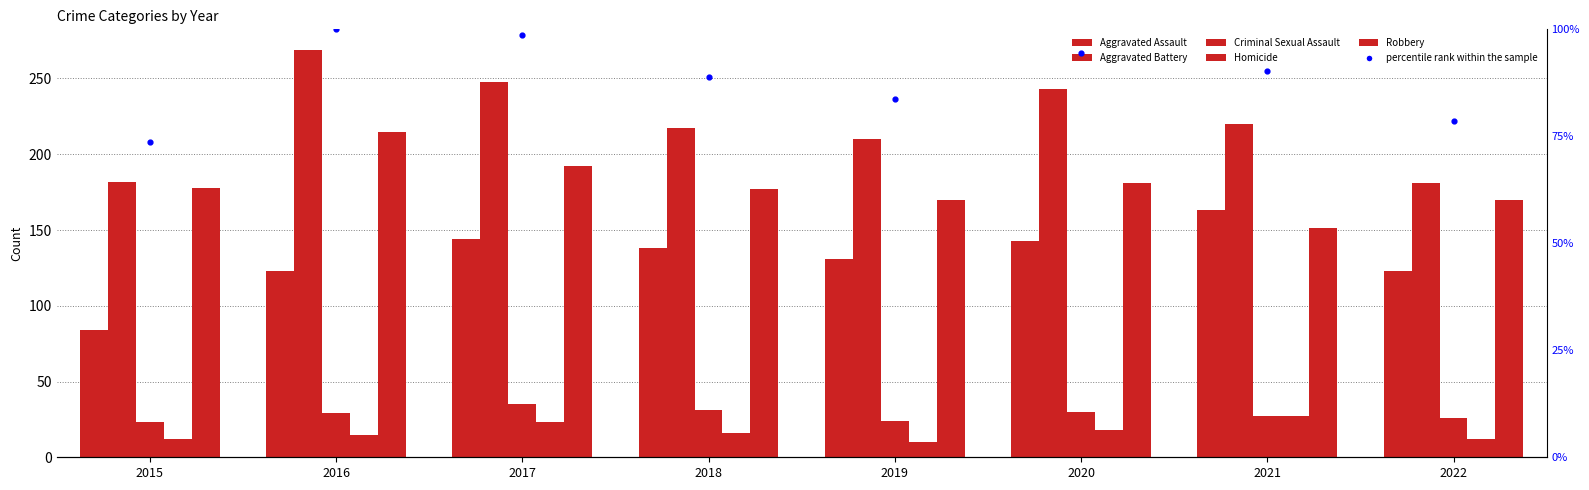

What are all the series names shown in the legend?

Aggravated Assault, Aggravated Battery, Criminal Sexual Assault, Homicide, Robbery, percentile rank within the sample